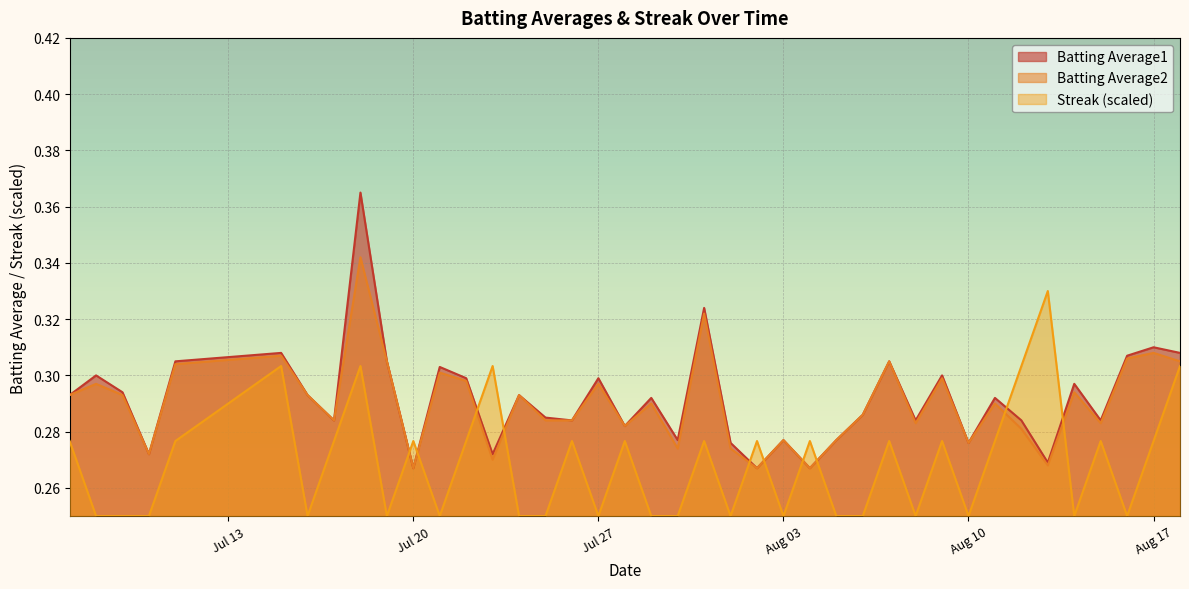

At which category is the sum across all series the highest?

2010-07-18